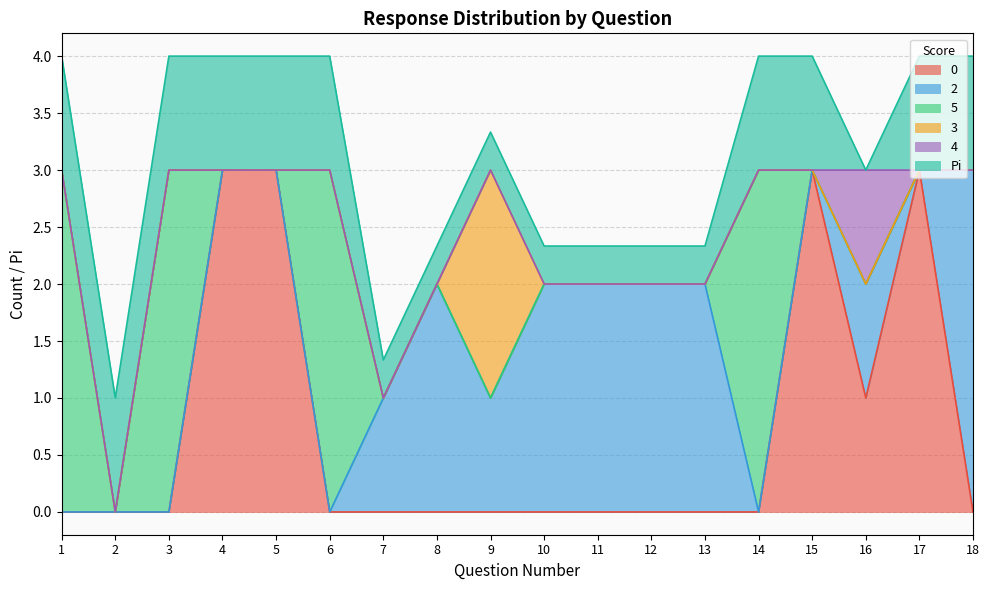

Rank the series by their maximum value, from lowest to highest.

4, Pi, 3, 0, 2, 5